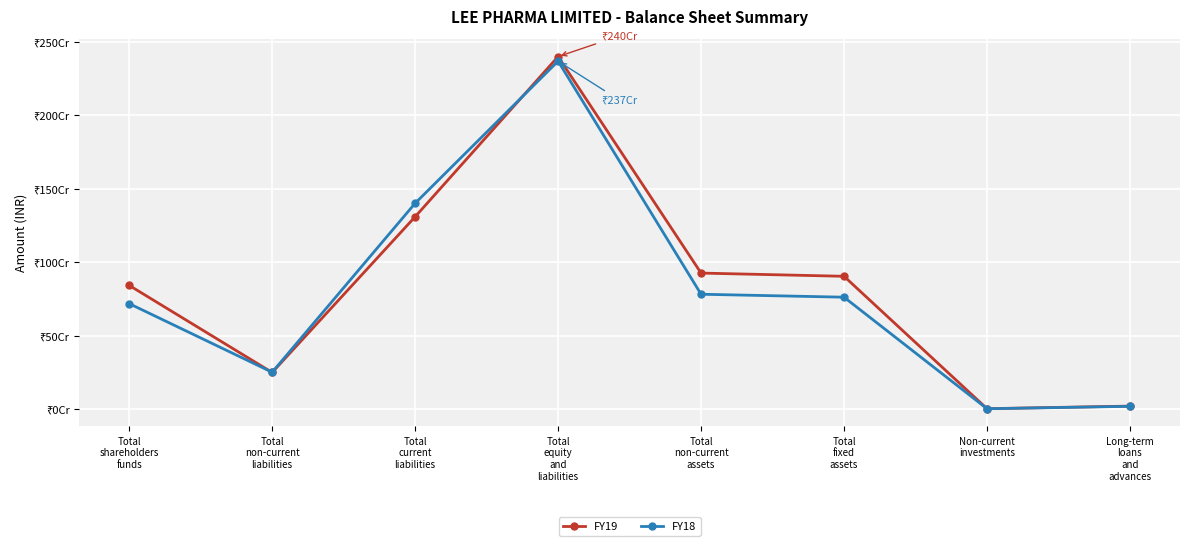

Which series changed the most between Total
non-current
liabilities and Long-term
loans
and
advances?

FY18